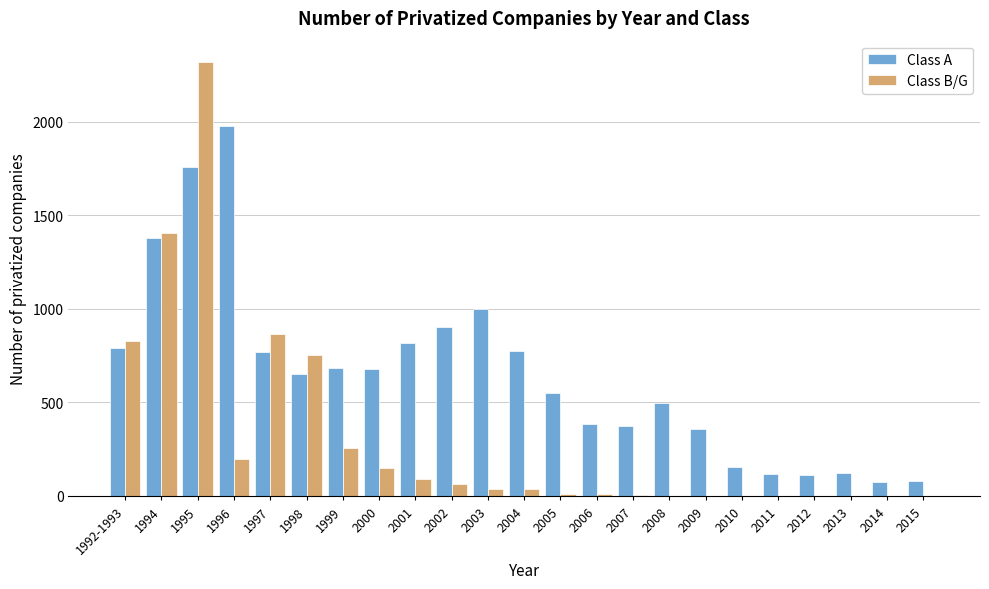

What is the maximum value for Class A?

1980